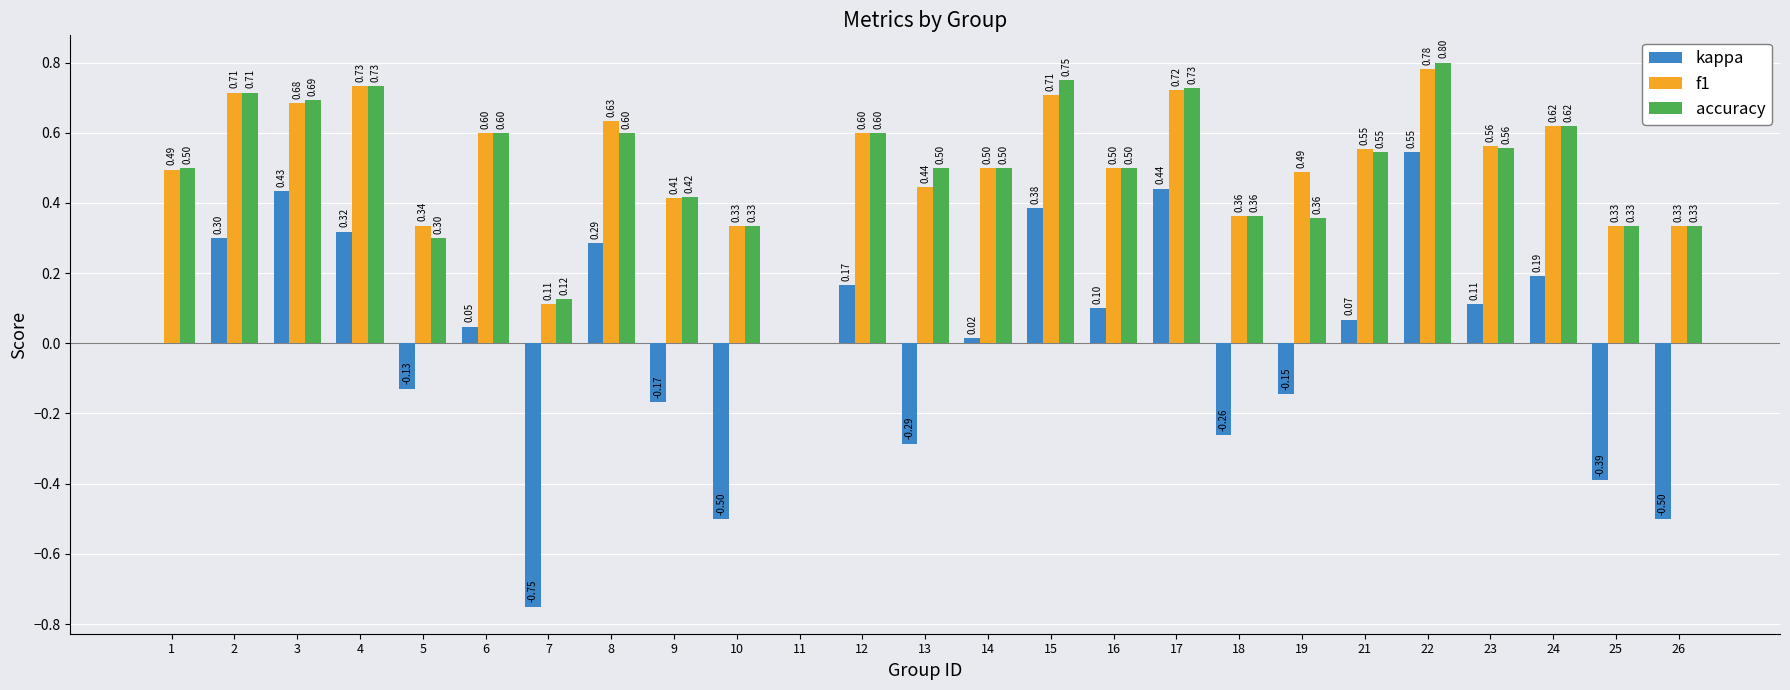

Which series changed the most between 2 and 10?

kappa